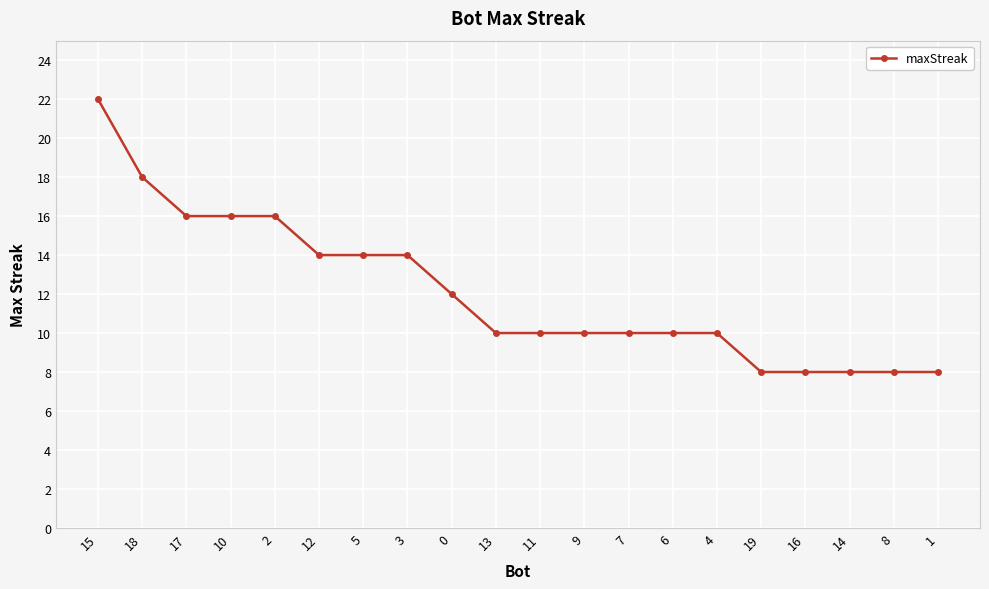

How many categories are shown in the chart?

20